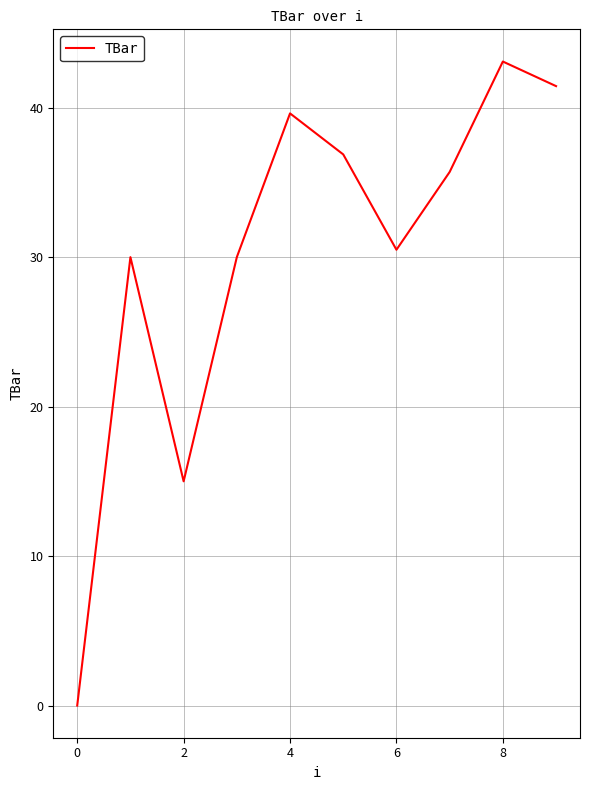

Count the number of categories in the chart.

10